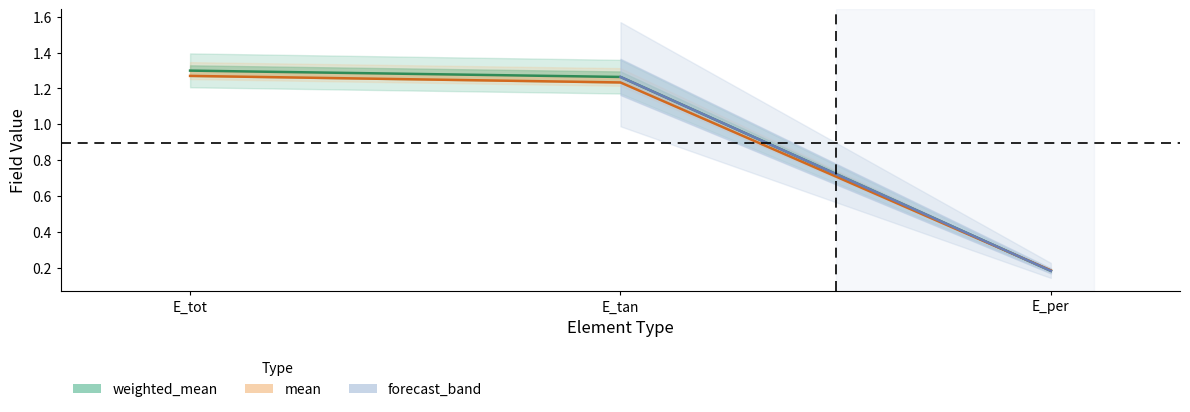

Is the value of mean at E_tan greater than the value of weighted_mean at E_tan?

No